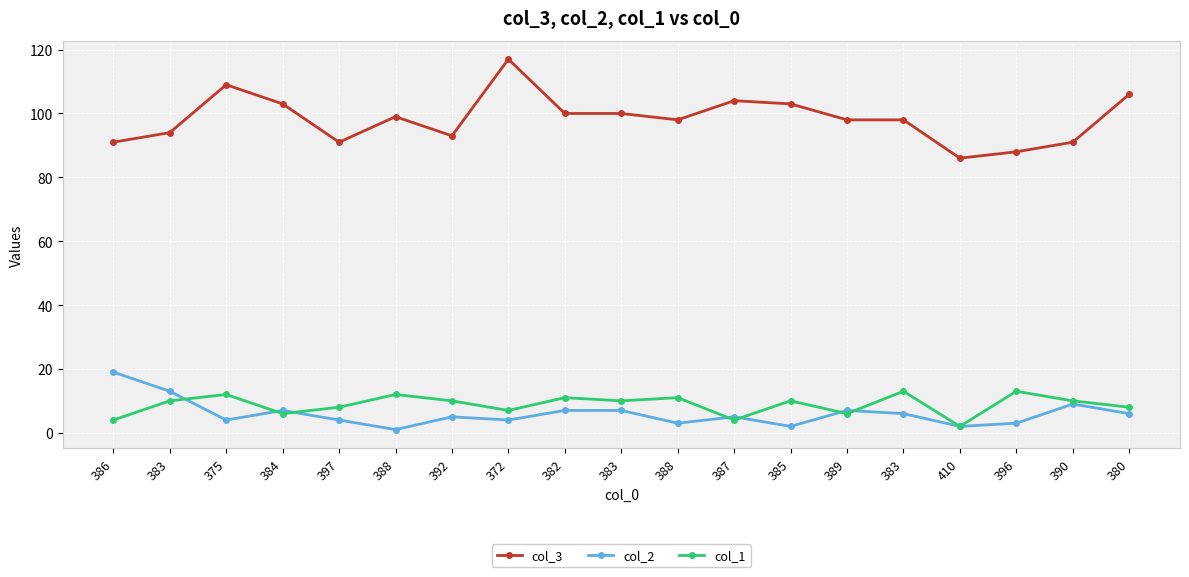

Which series has the largest total across all categories?

col_3